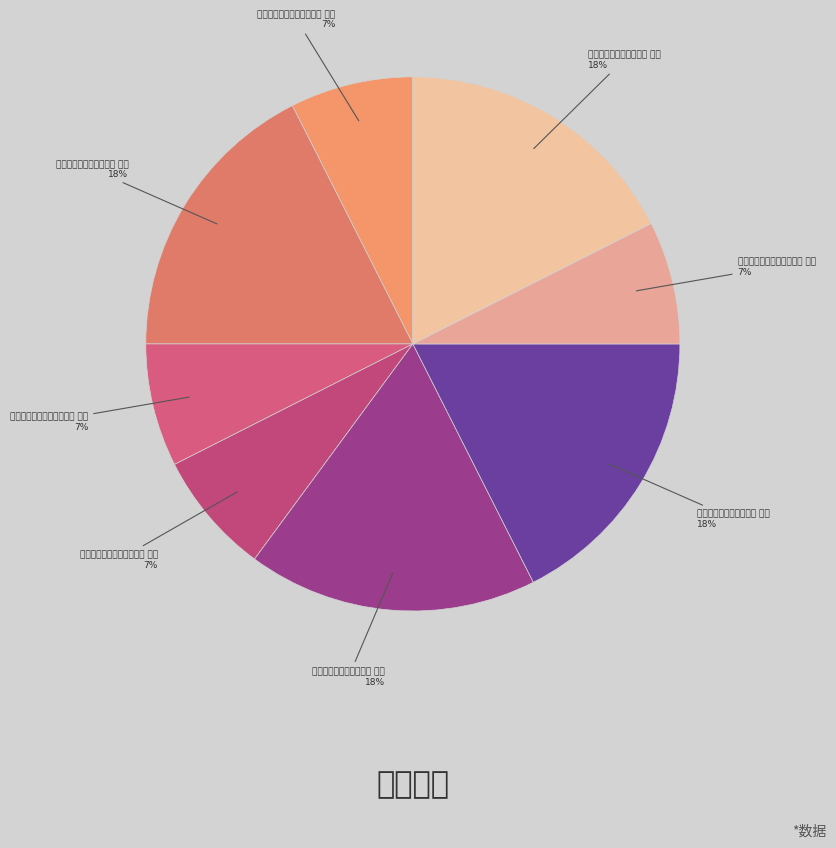

How many segments does this pie chart have?

8